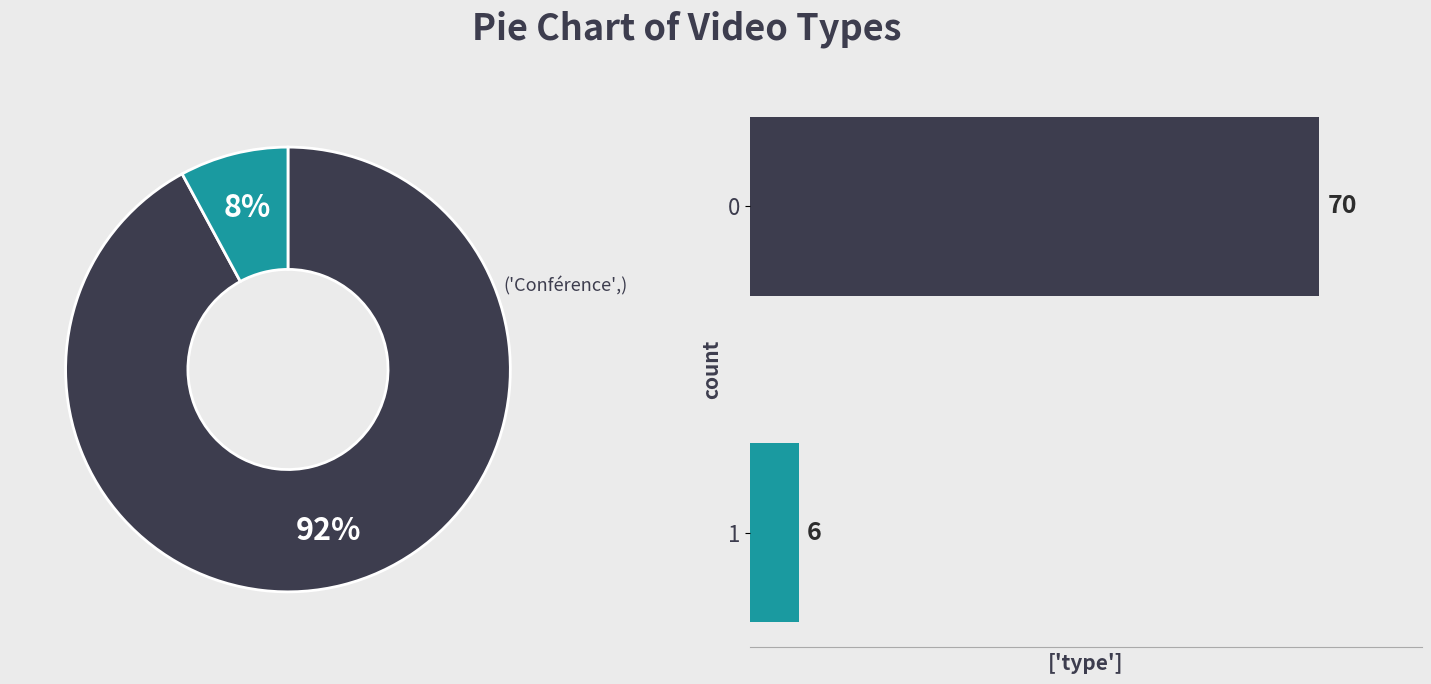

Which slice represents more than half of the pie?

Conférence